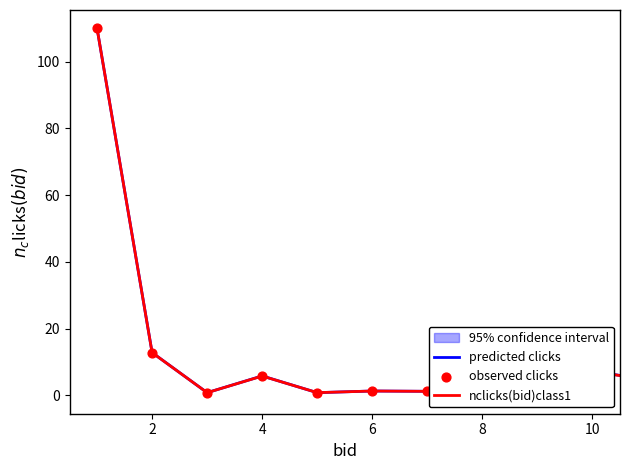

Is the value of predicted clicks at 8 greater than the value of nclicks(bid)class1 at 11?

No